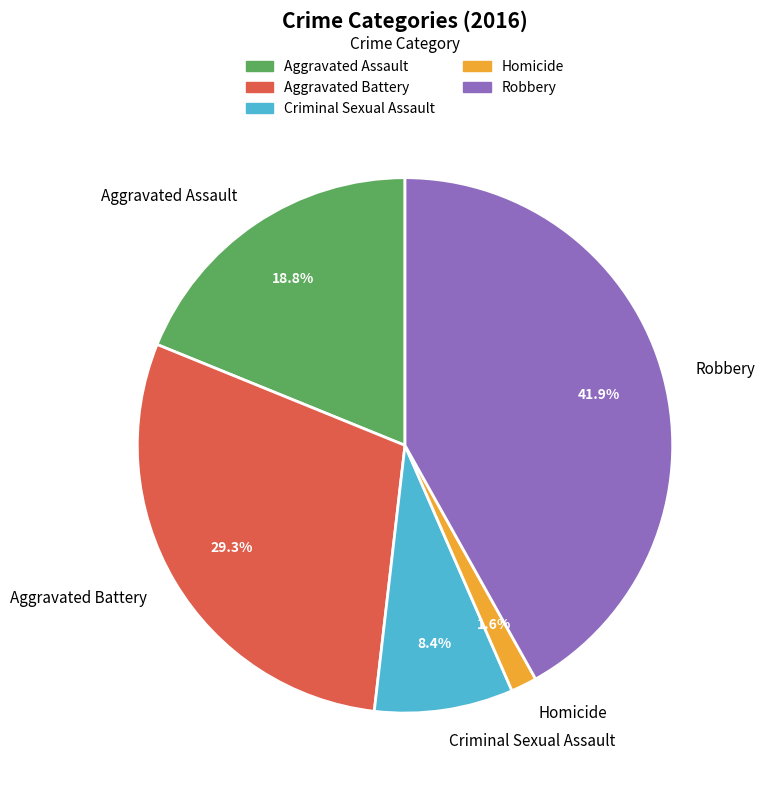

True or false: Aggravated Assault accounts for 28% of the total.

False